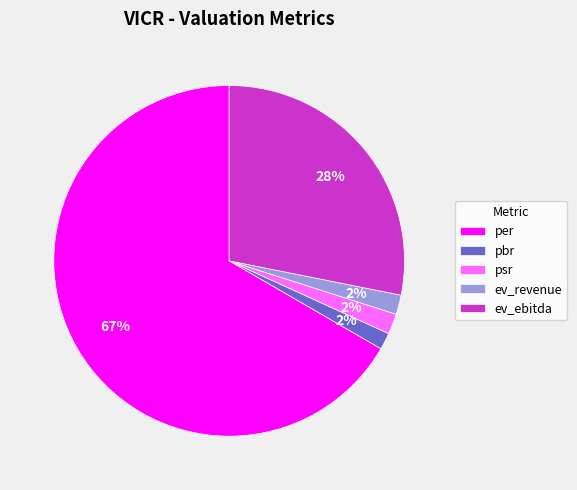

To the nearest percent, what portion does psr represent?

2%